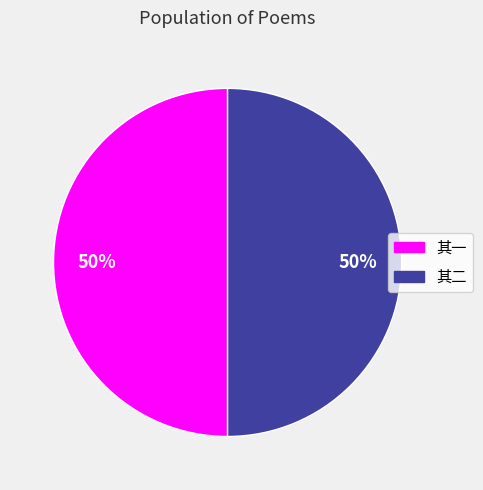

What is the ratio of the value at 其一 to the value at 其二?

1.0